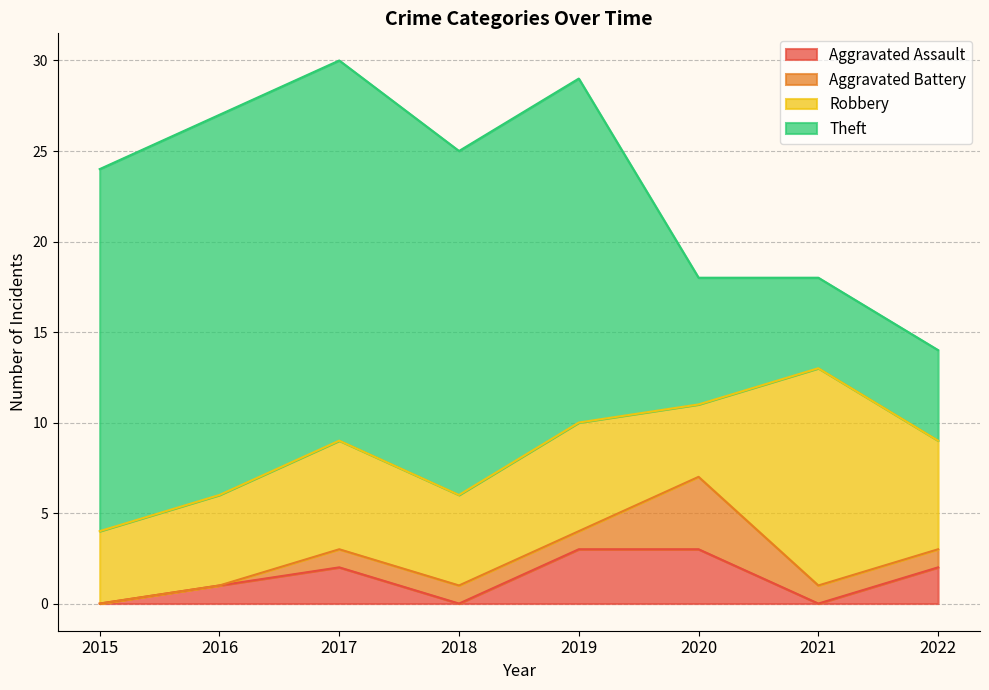

At which label does Robbery first exceed 6?

2021